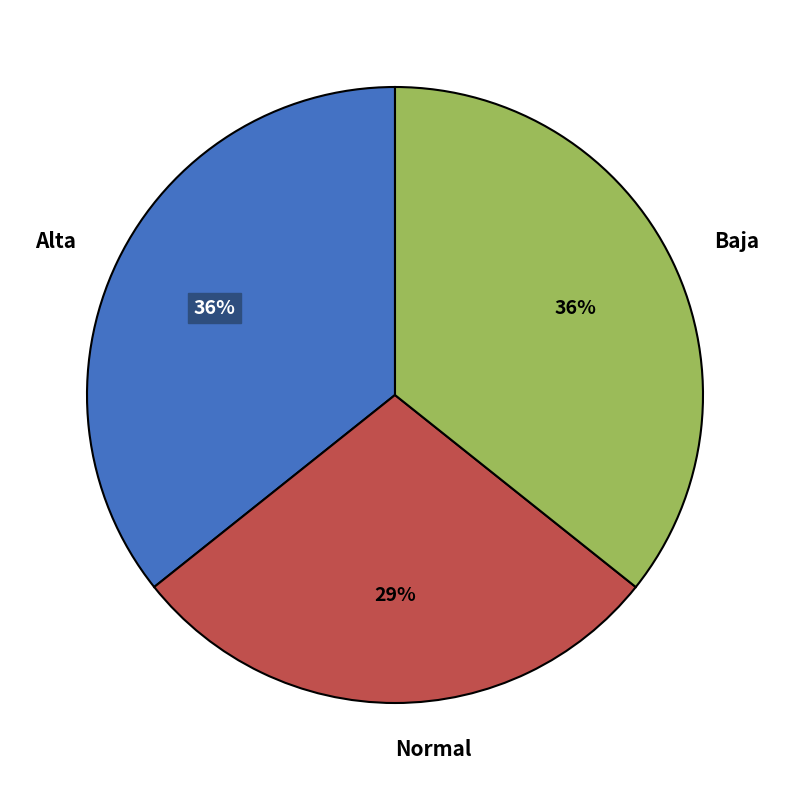

Combined, do Normal and Baja account for over 50%?

Yes